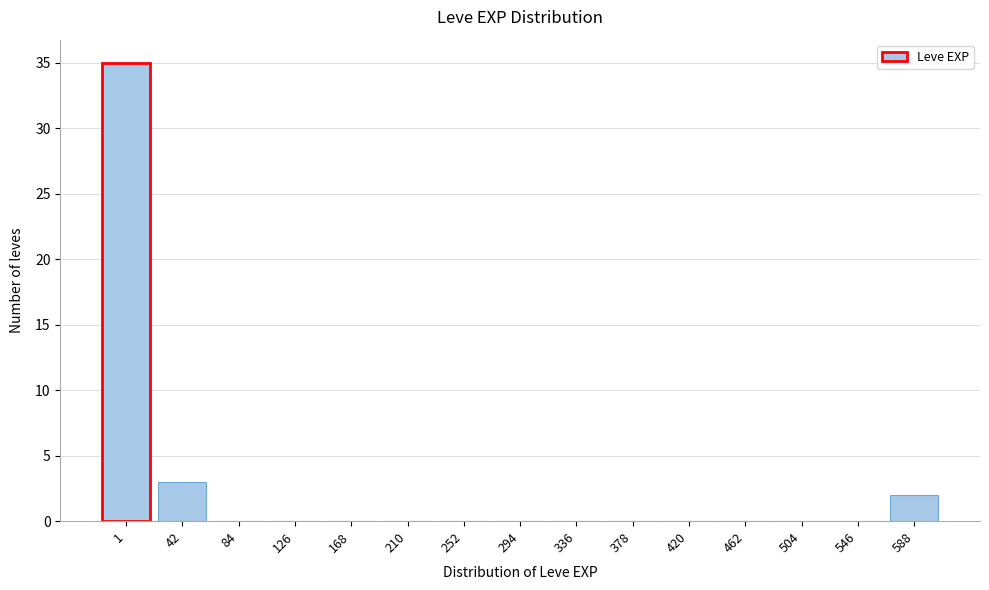

Reading left to right, transcribe all the data shown in this chart.

1=35	42=3	84=0	126=0	168=0	210=0	252=0	294=0	336=0	378=0	420=0	462=0	504=0	546=0	588=2